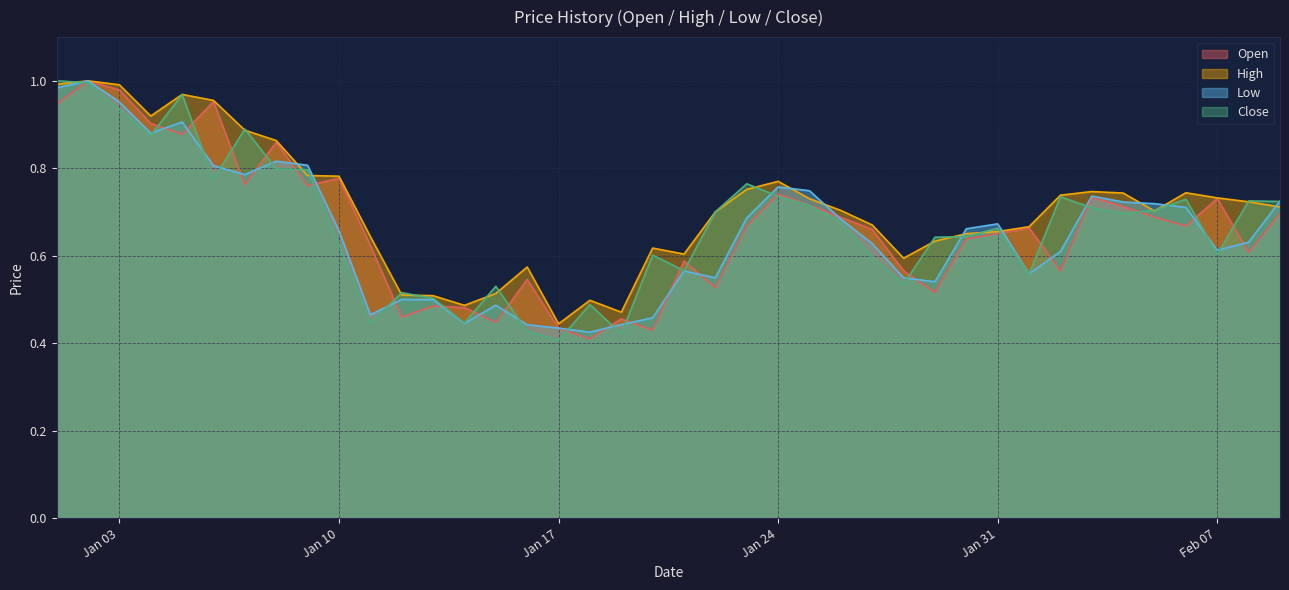

The value of Low at Feb 07 is 0.3. True or false?

False